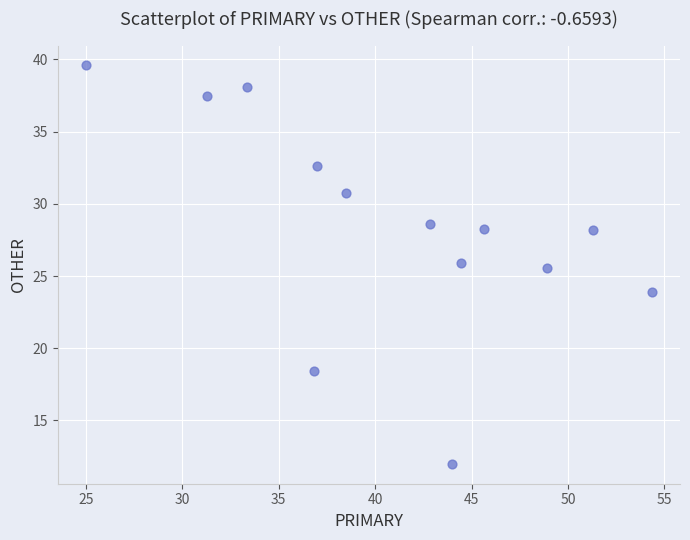

What Y value in the scatter plot is closest to 25?

25.5